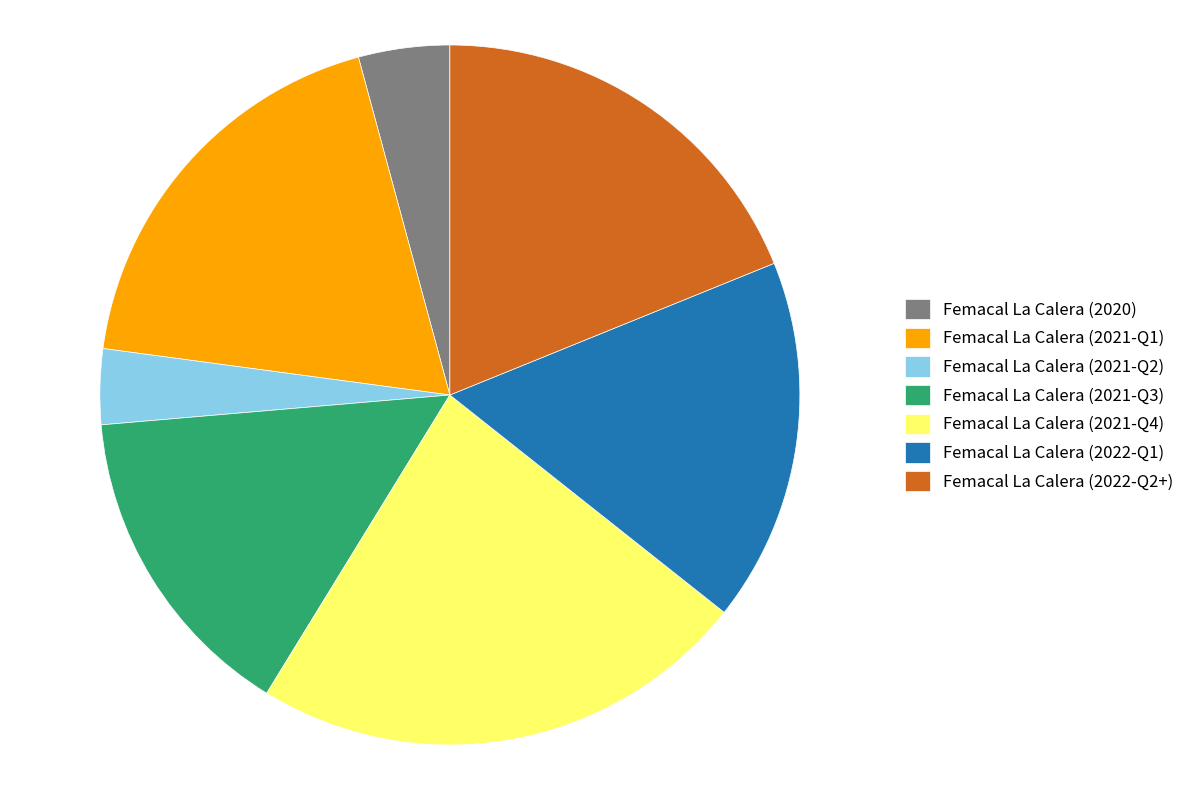

Is there any slice that represents more than half of the pie?

No